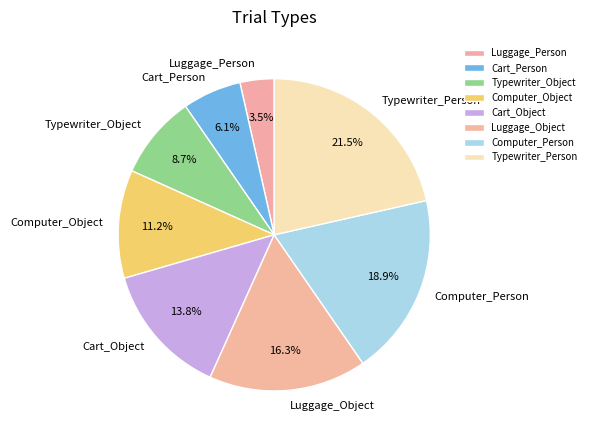

Rank the categories by value from highest to lowest.

Typewriter_Person, Computer_Person, Luggage_Object, Cart_Object, Computer_Object, Typewriter_Object, Cart_Person, Luggage_Person